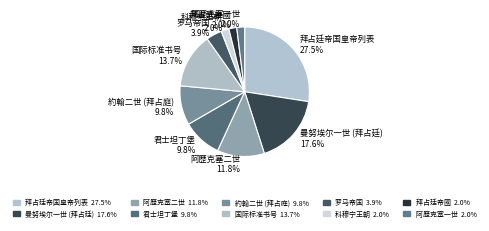

What percentage is the 科穆宁王朝 slice, to the nearest percent?

2%